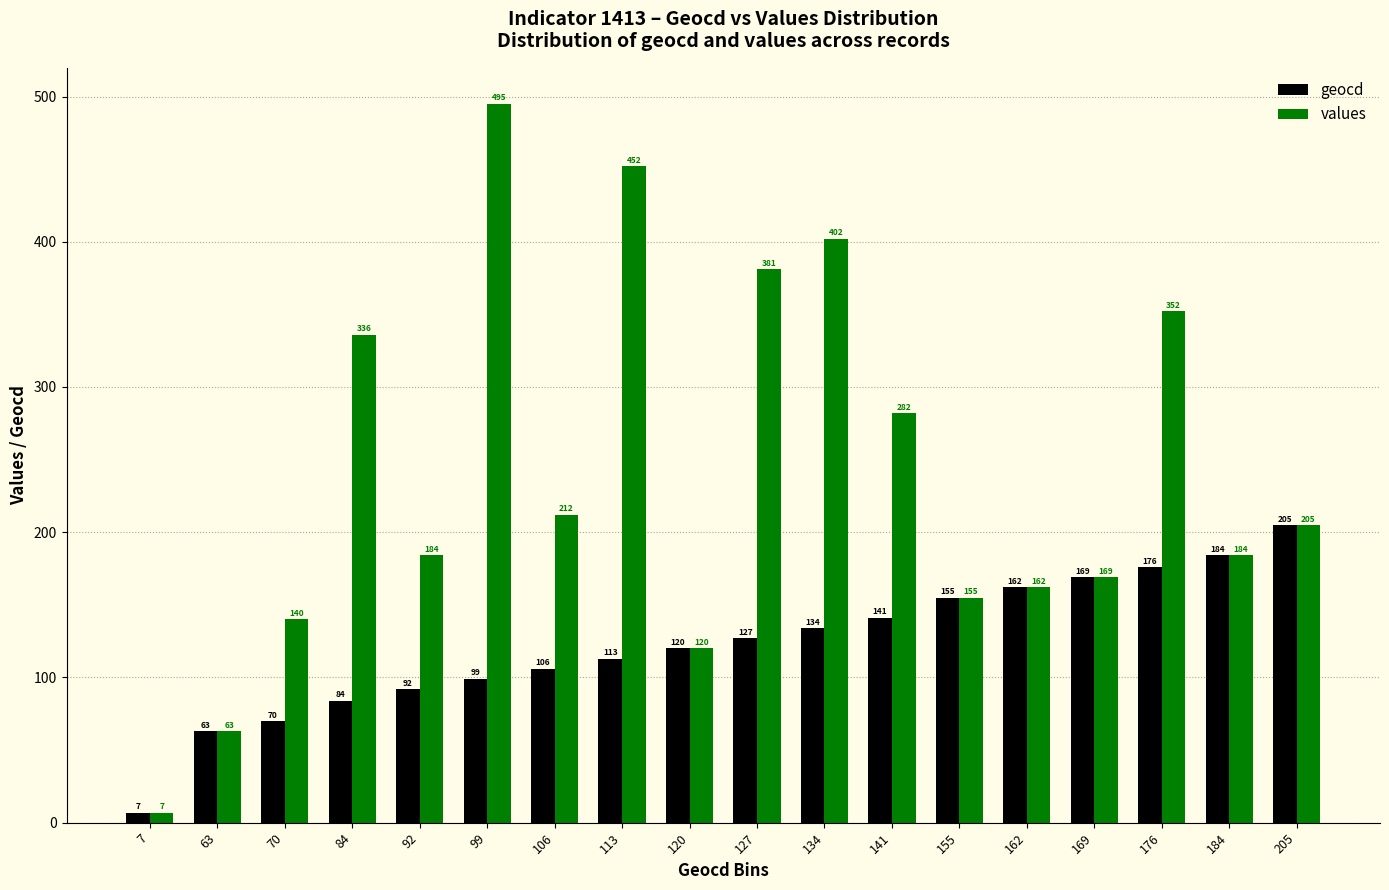

How many data points in geocd are less than 127?

9